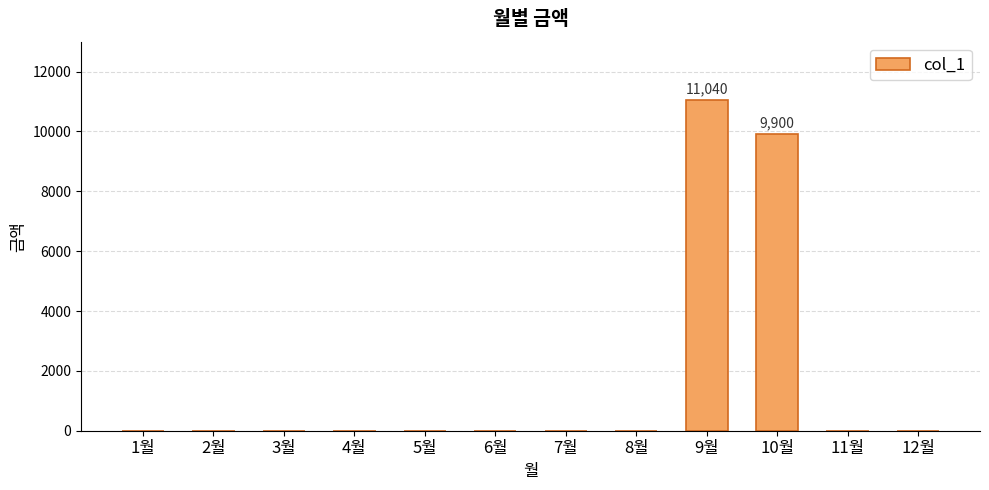

Which label corresponds to the largest value in the chart?

9월